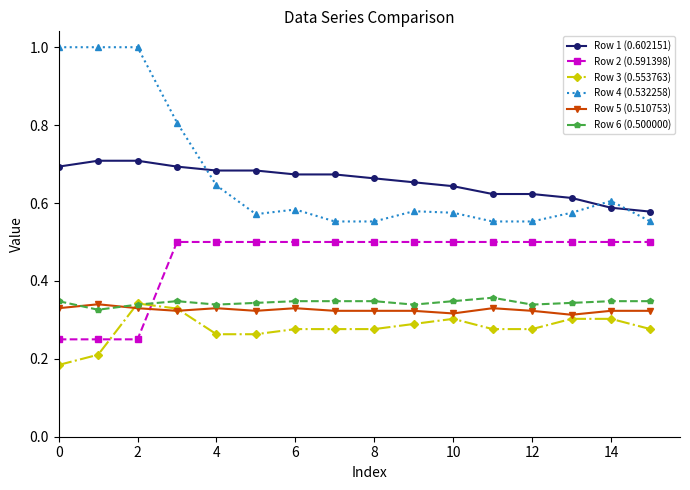

What is the value of the Row 2 (0.591398) point at the 6th from the left?

0.5